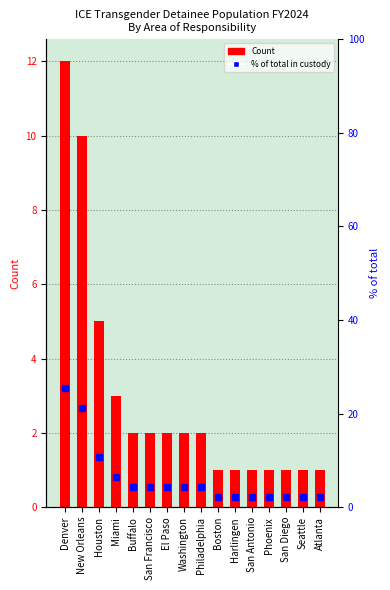

Rank the series at Miami from lowest to highest value.

Count, % of total in custody